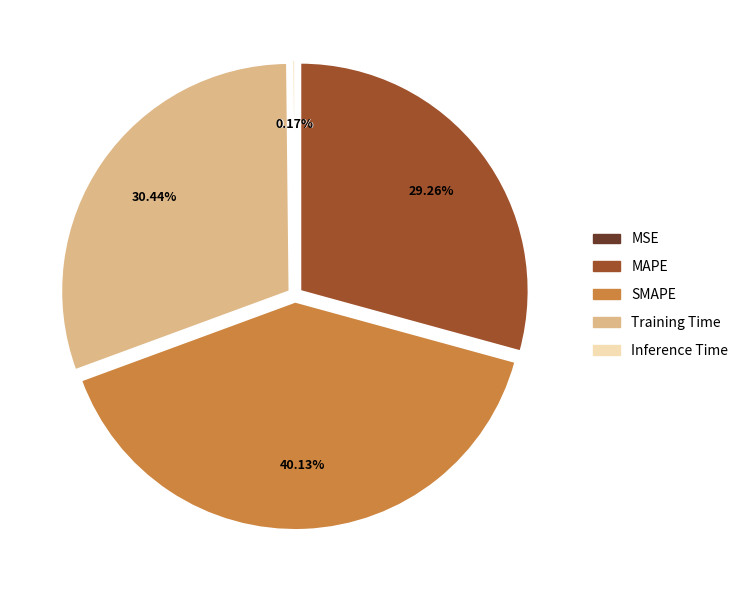

Does Training Time represent more than half of the total?

No